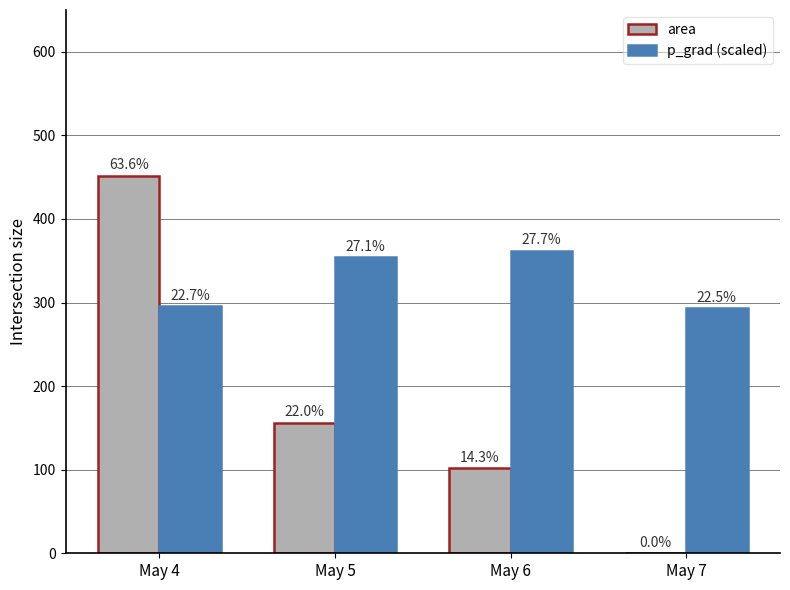

What are all the series names shown in the legend?

area, p_grad (scaled)